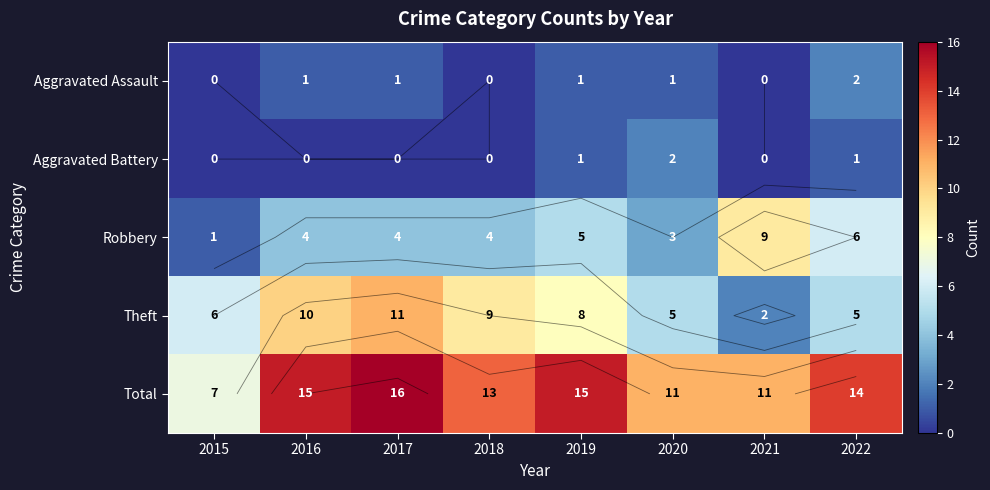

The value of Aggravated Battery at 2022 is 2. True or false?

False